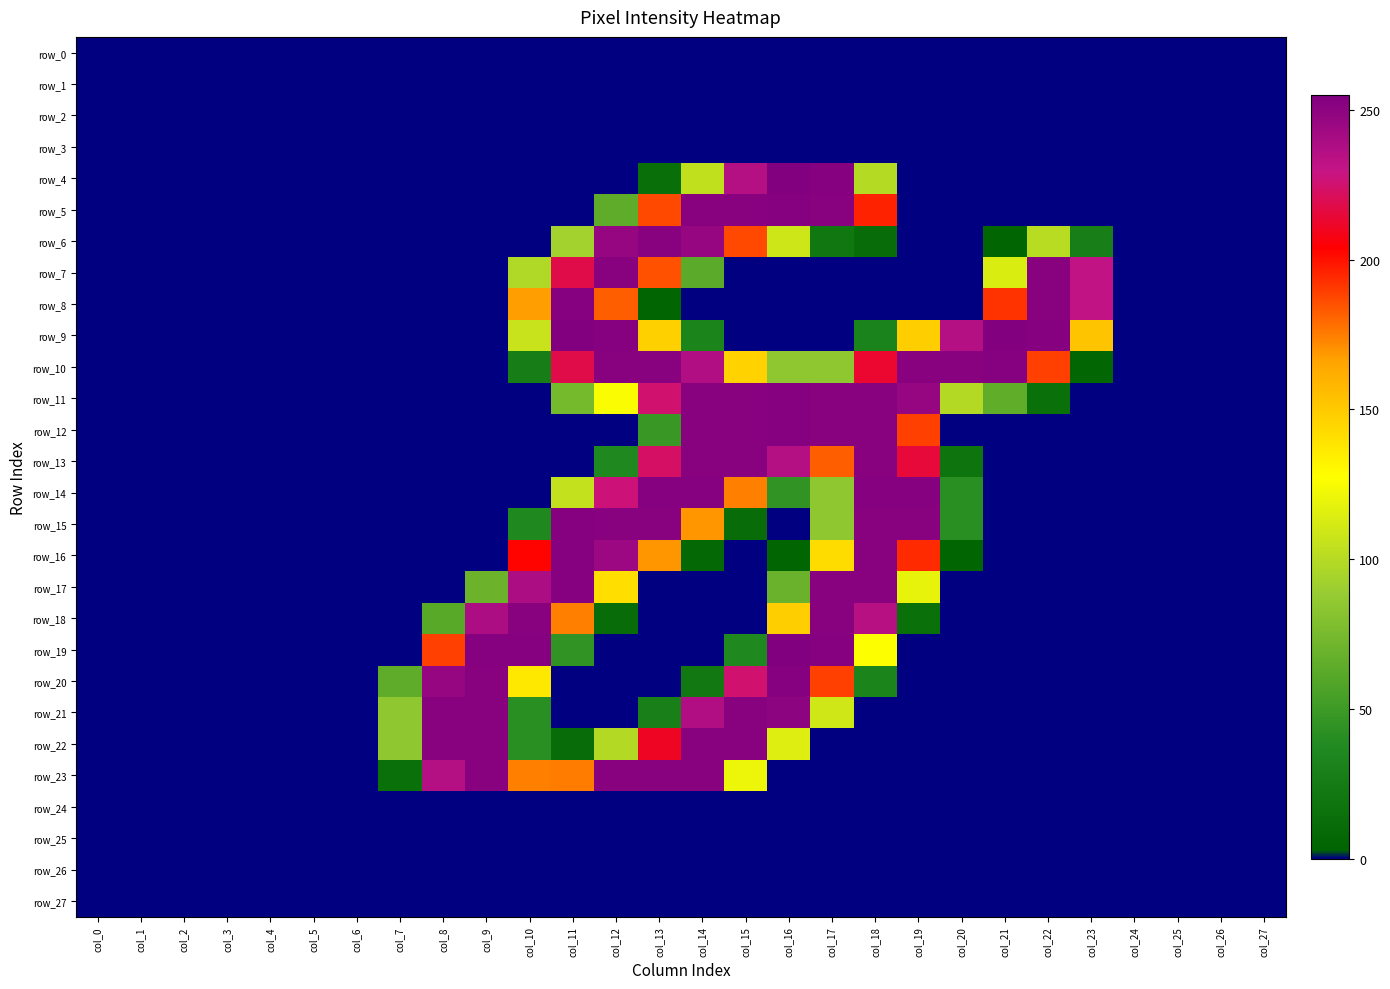

Rank the series at col_5 from highest to lowest value.

row_0, row_1, row_2, row_3, row_4, row_5, row_6, row_7, row_8, row_9, row_10, row_11, row_12, row_13, row_14, row_15, row_16, row_17, row_18, row_19, row_20, row_21, row_22, row_23, row_24, row_25, row_26, row_27